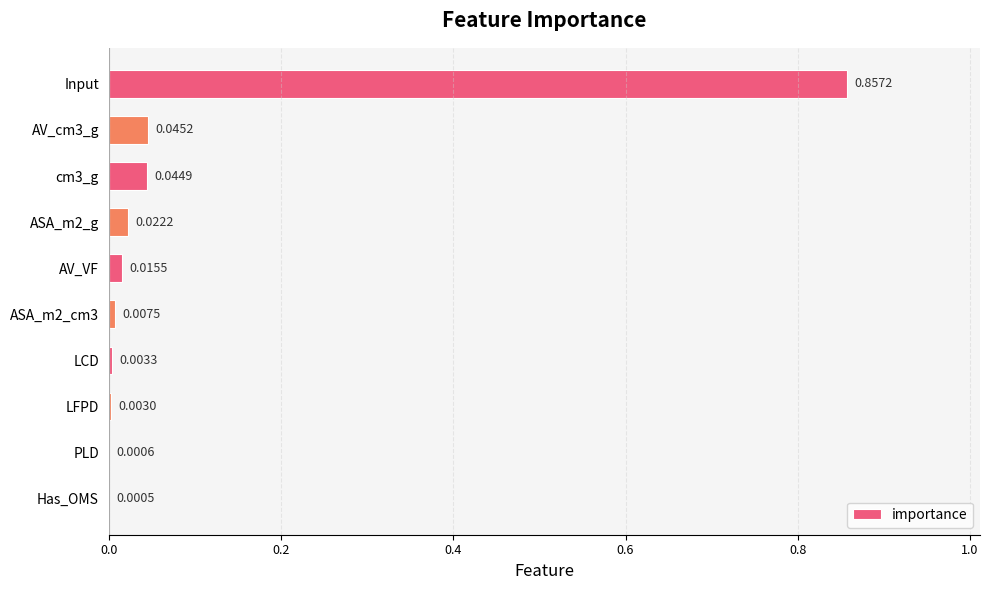

At which category does the chart reach its peak across all series?

Input